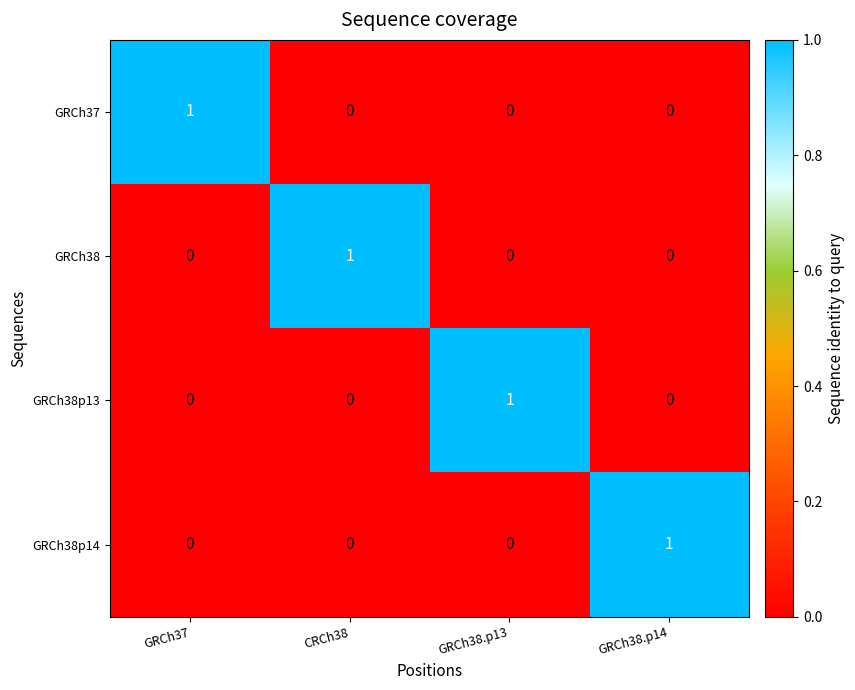

Count the GRCh37 values in the range 0 to 1.

4